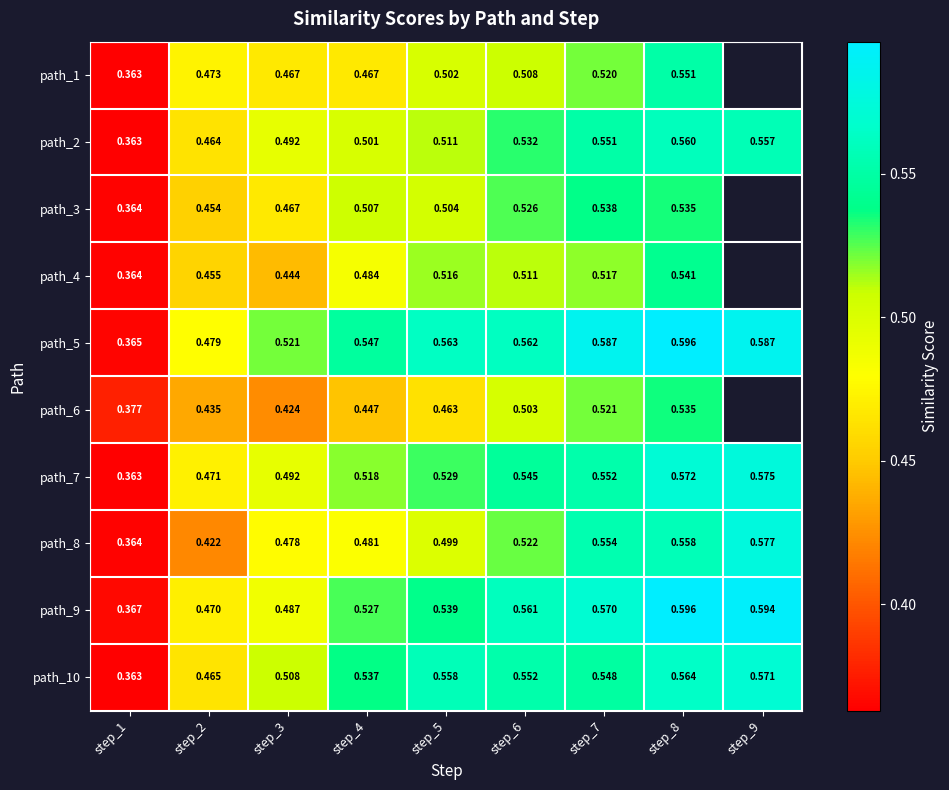

Which series changed the most between step_2 and step_8?

path_8